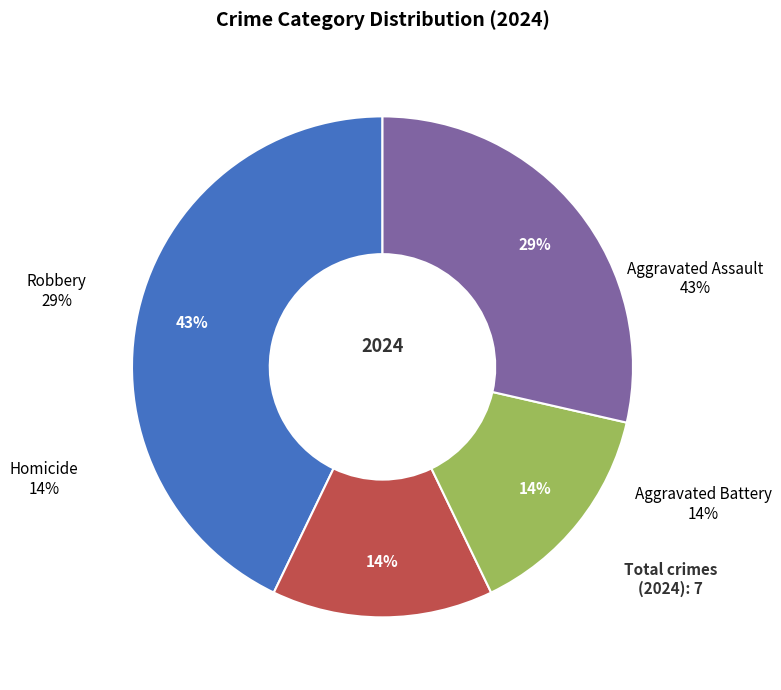

To the nearest percent, what percentage of the pie is Robbery?

29%